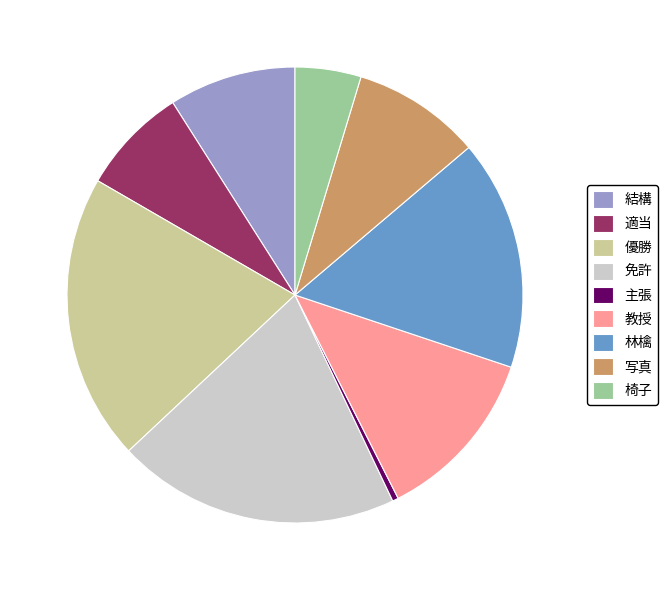

Is there any slice that represents more than half of the pie?

No